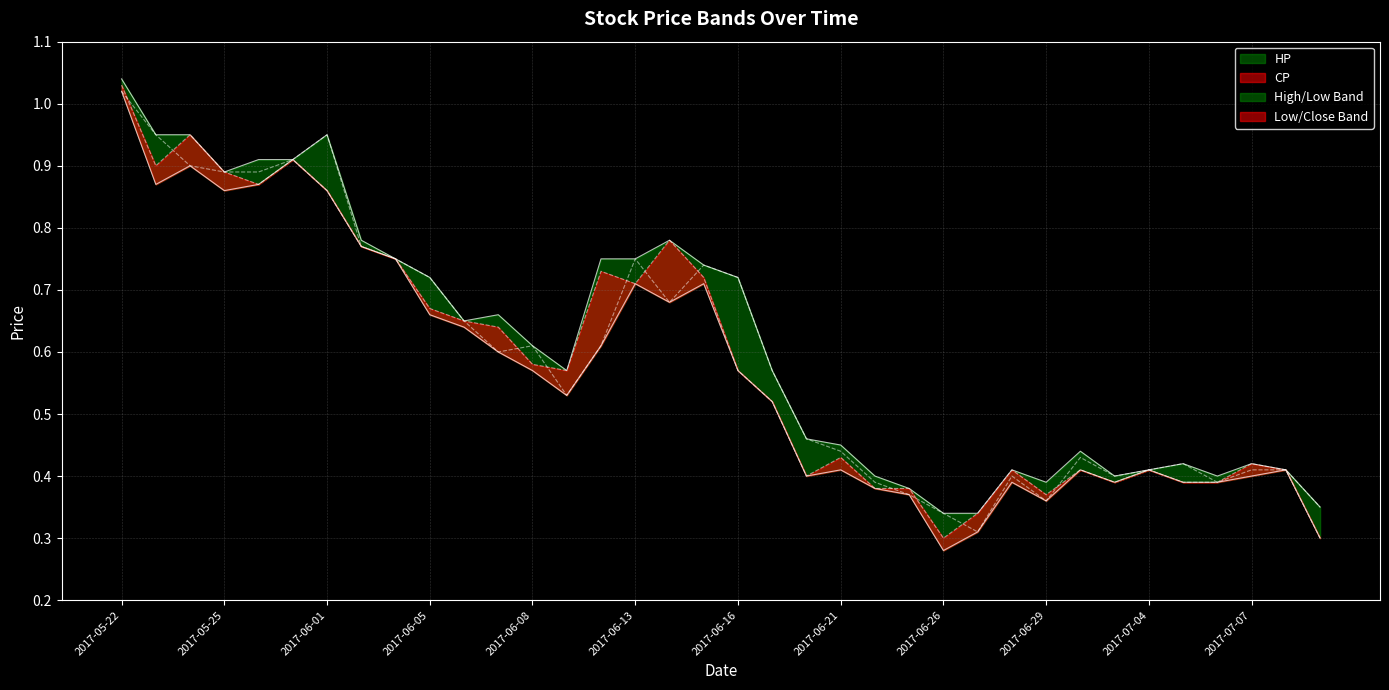

Rank the series by their average value, from lowest to highest.

LP, CP, OP, HP